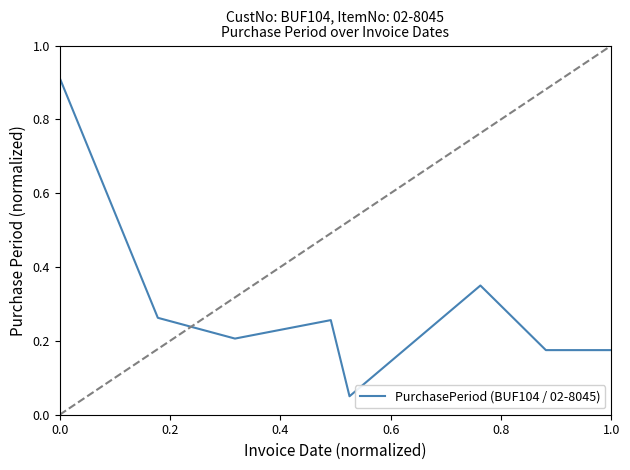

What is the sum of all values?

2.4